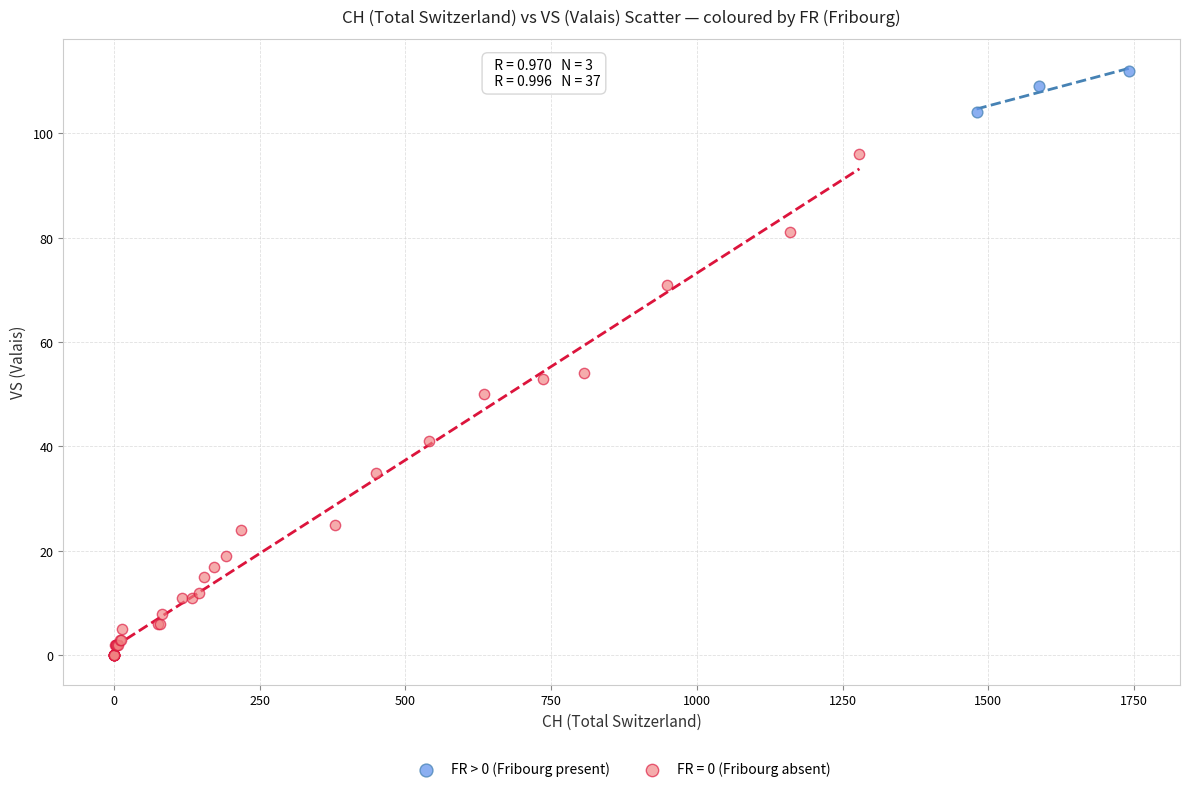

Which series reaches the maximum Y coordinate?

FR > 0 (Fribourg present)